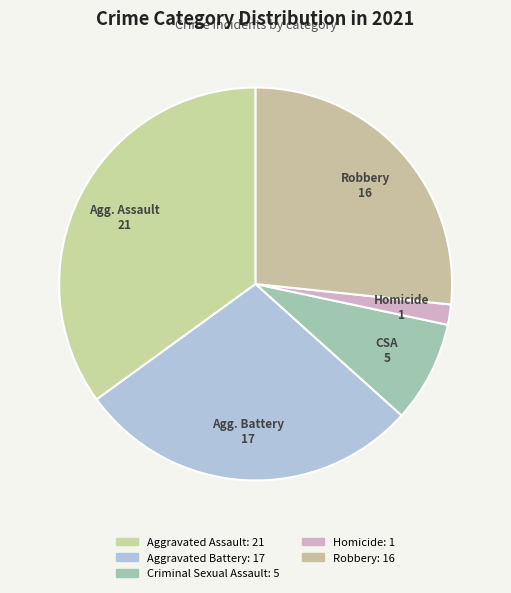

Is Aggravated Assault the majority of the pie?

No